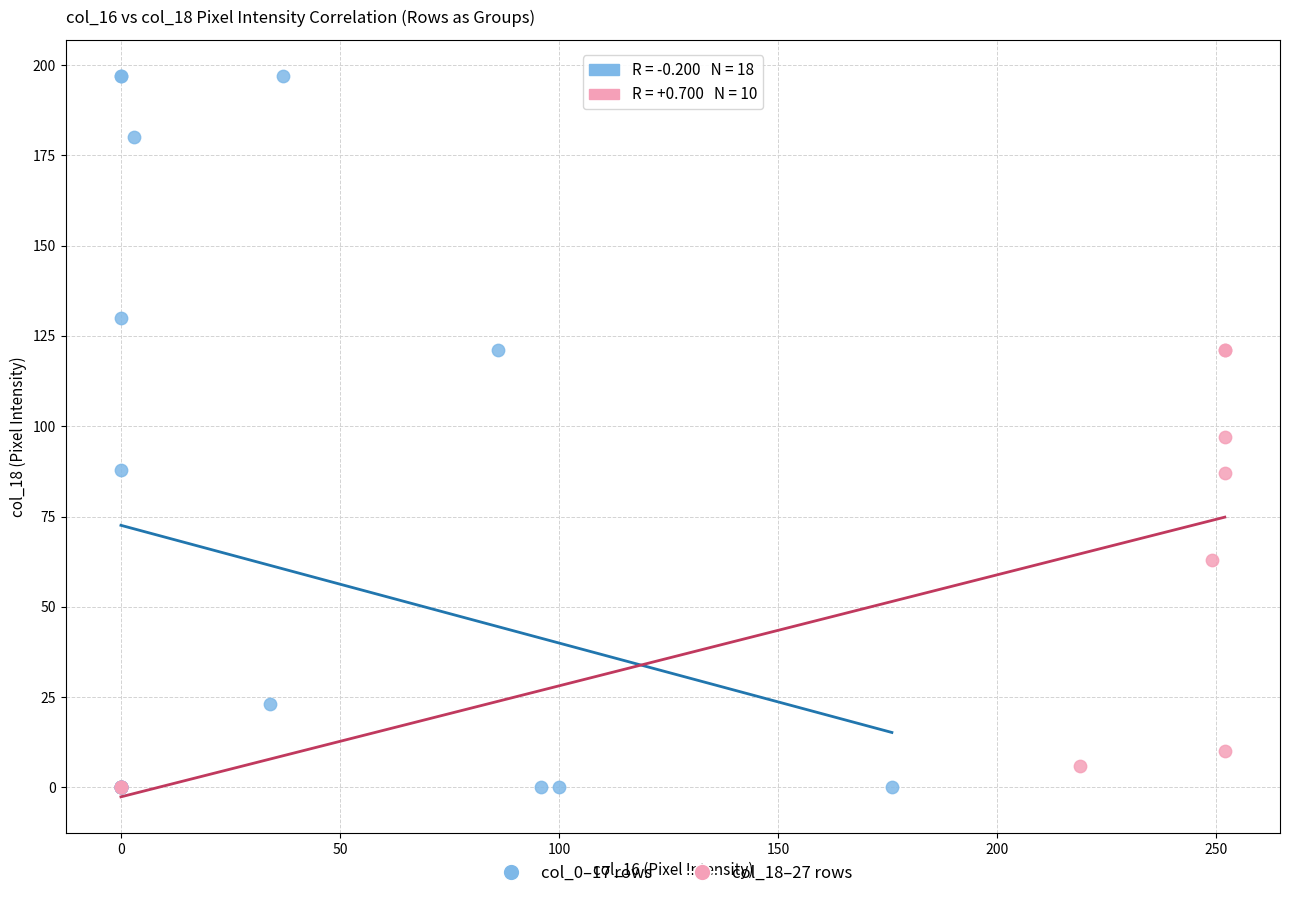

Which series reaches the maximum Y coordinate?

col_0–17 rows